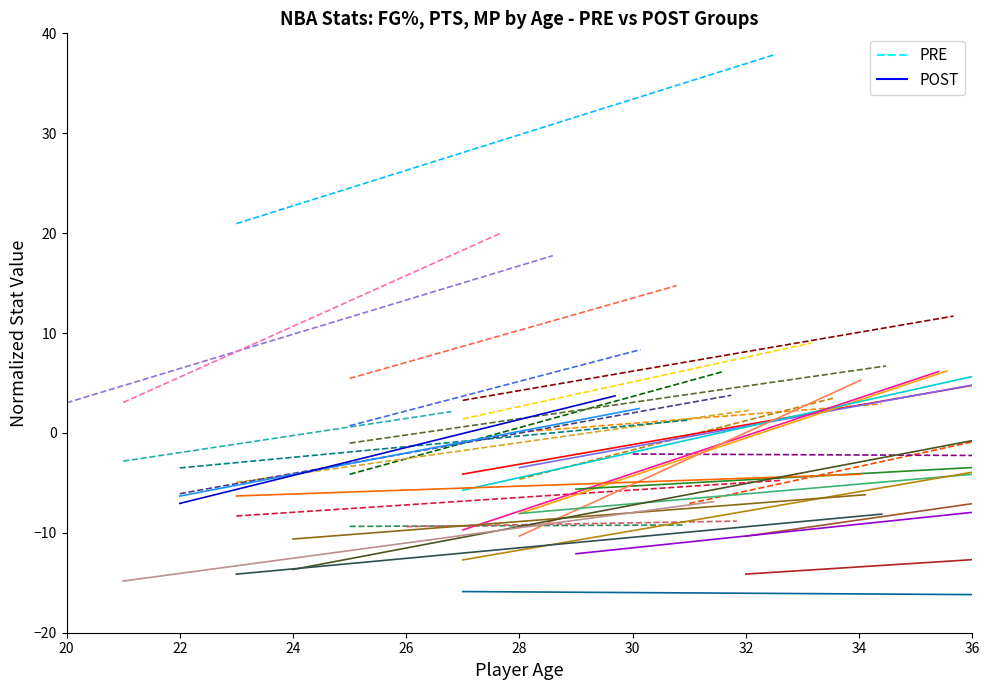

What are all the series names shown in the legend?

PRE, POST